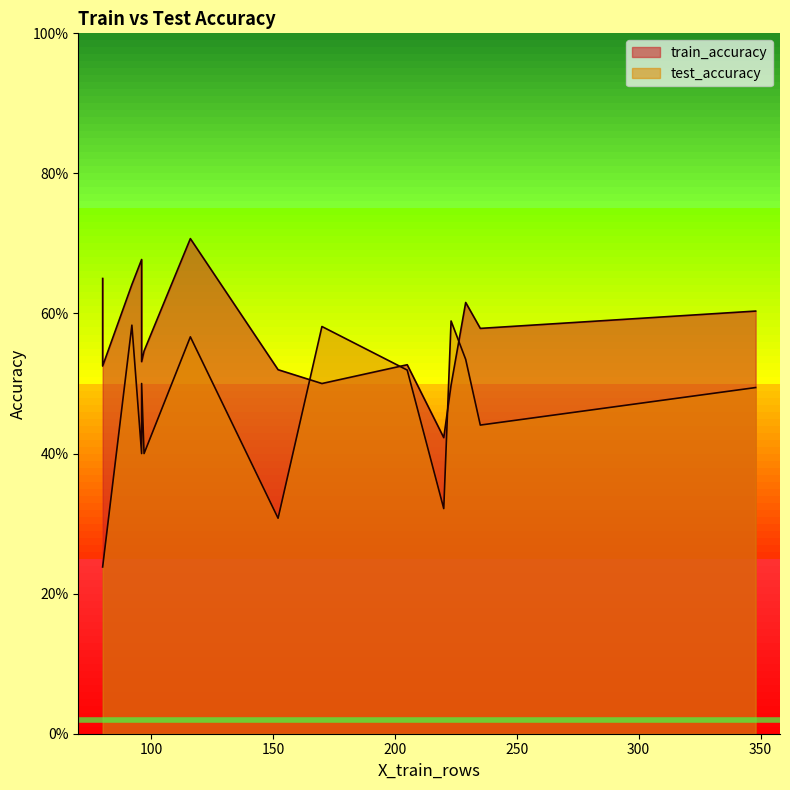

How many interior local valleys does the train_accuracy series have?

4